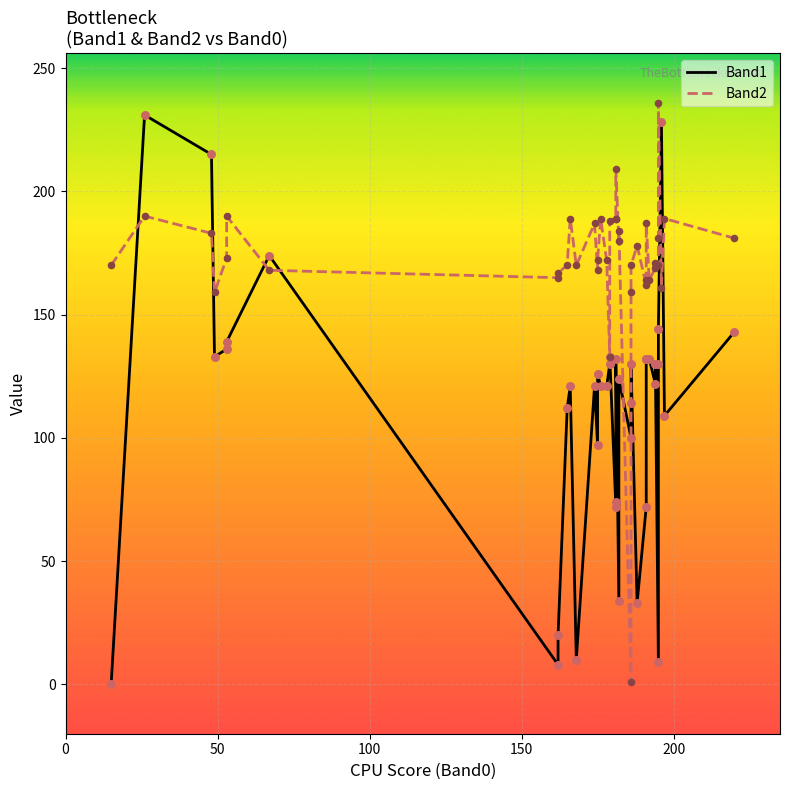

Which series contains the highest Y value?

Band2